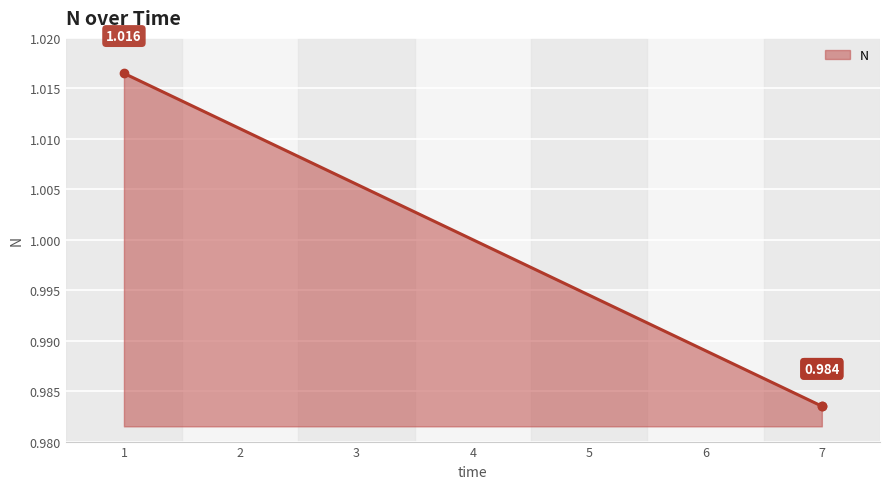

True or false: there are more than 1 points higher than both neighbors.

False